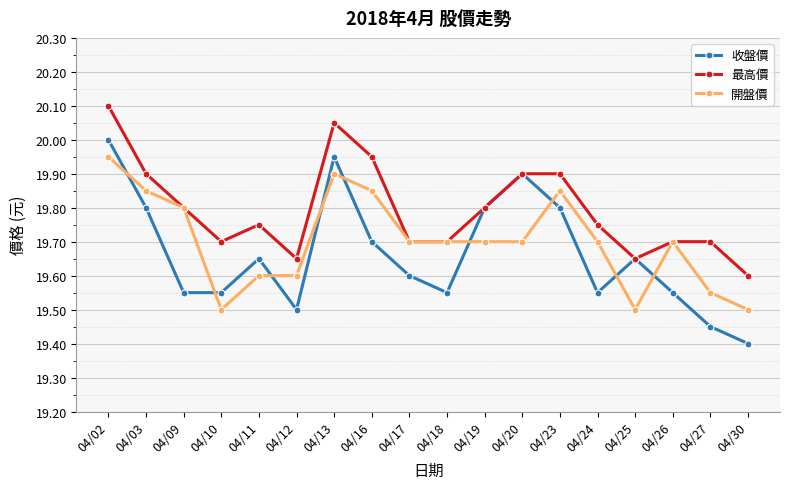

Does the chart display data point markers on the line(s)?

Yes